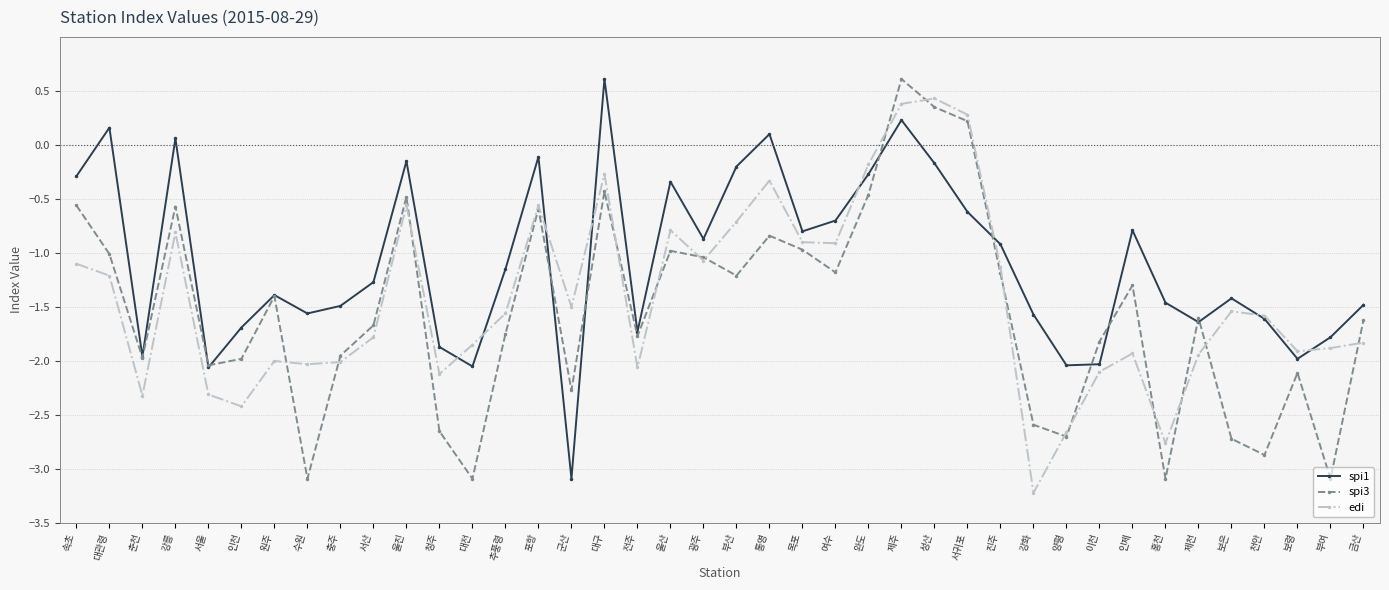

What is the difference between the second highest and second lowest values in the spi3 series?

3.4